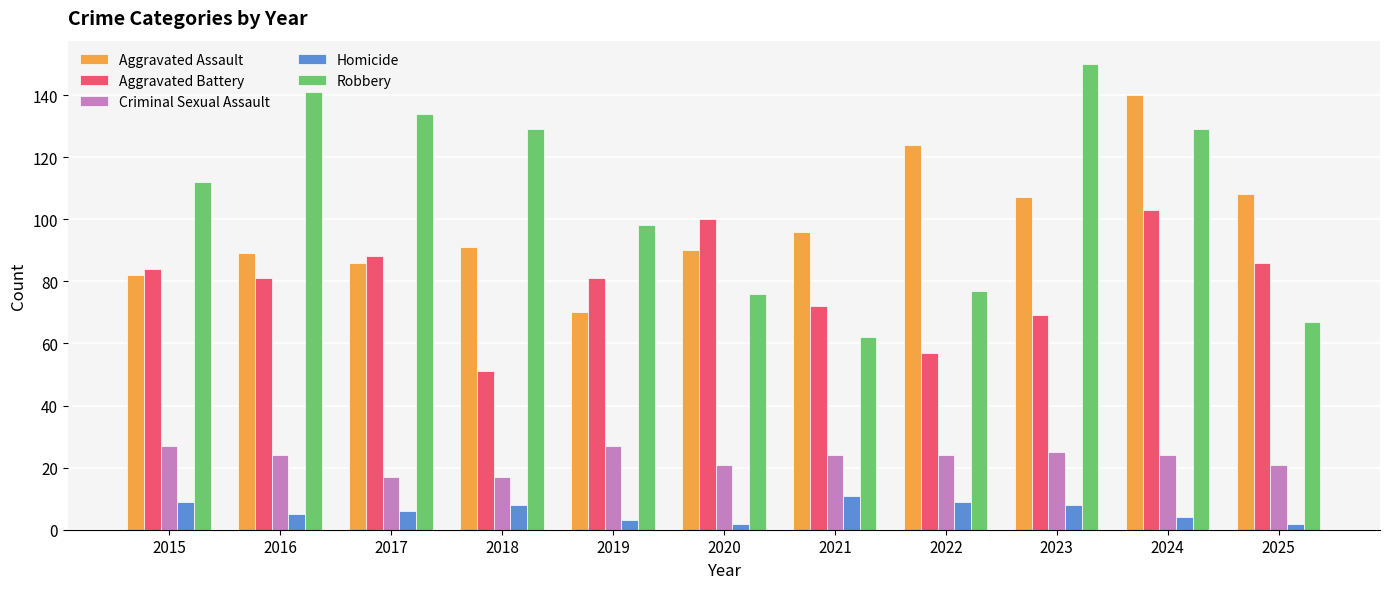

Rank the series at 2024 from lowest to highest value.

Homicide, Criminal Sexual Assault, Aggravated Battery, Robbery, Aggravated Assault